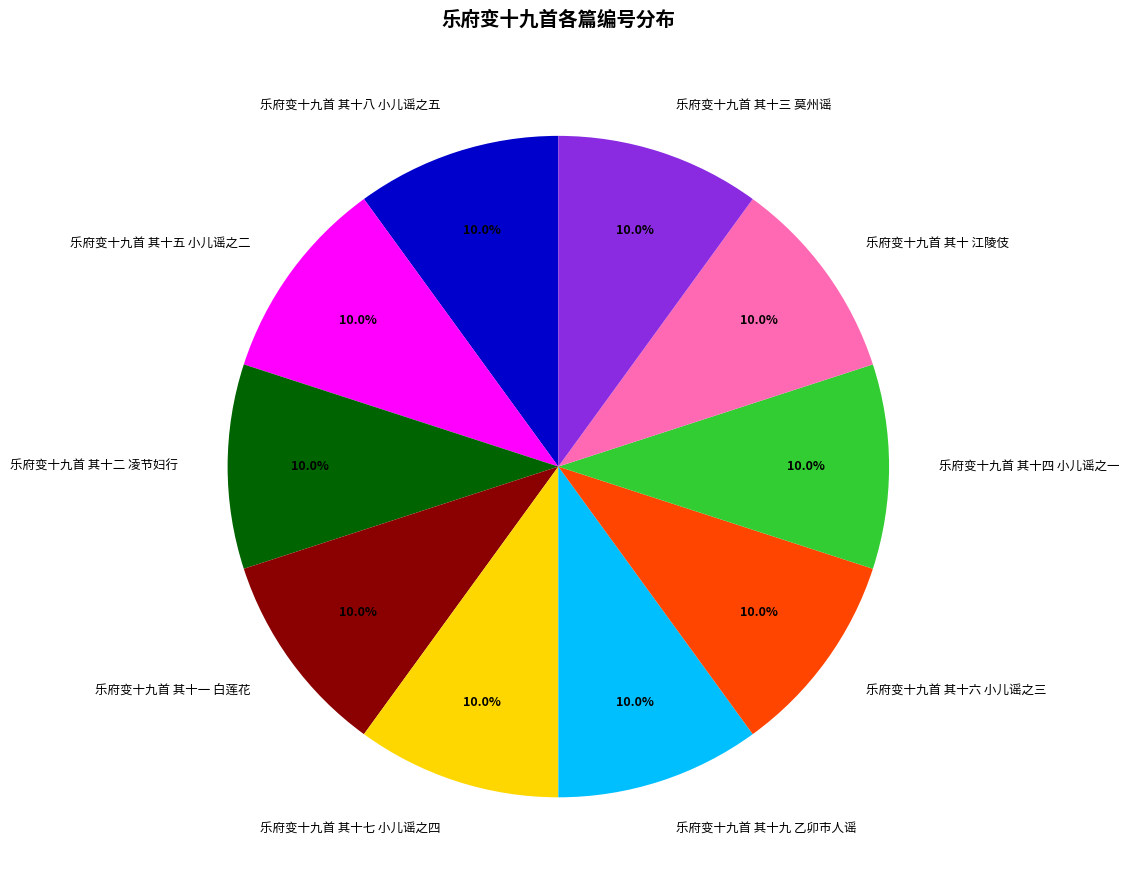

What is the ratio of the value at 乐府变十九首 其十三 莫州谣 to the value at 乐府变十九首 其十 江陵伎?

1.0